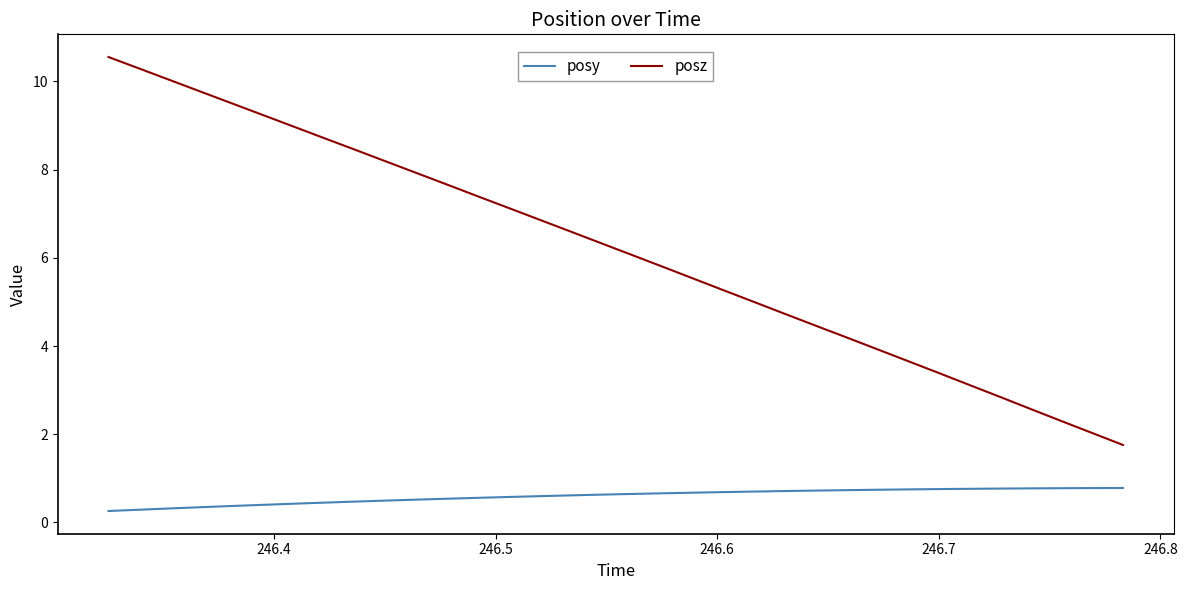

What is the sum of all posz values?

210.4